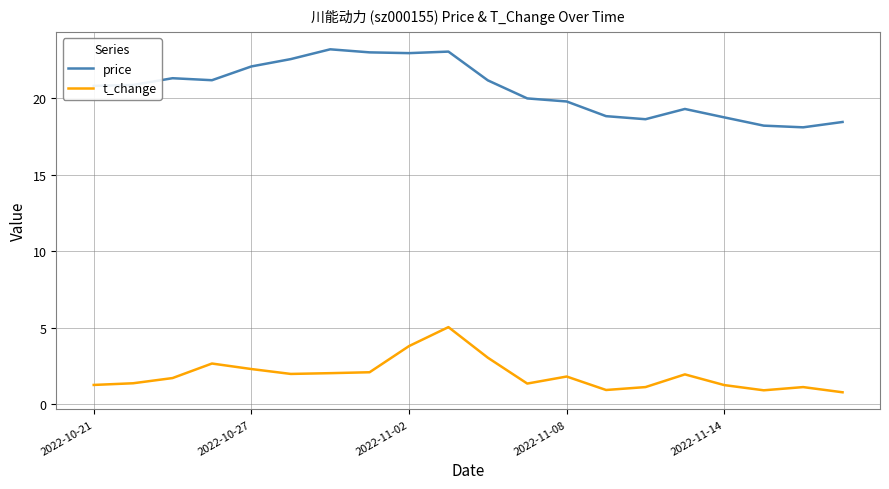

How many categories are shown in the chart?

20